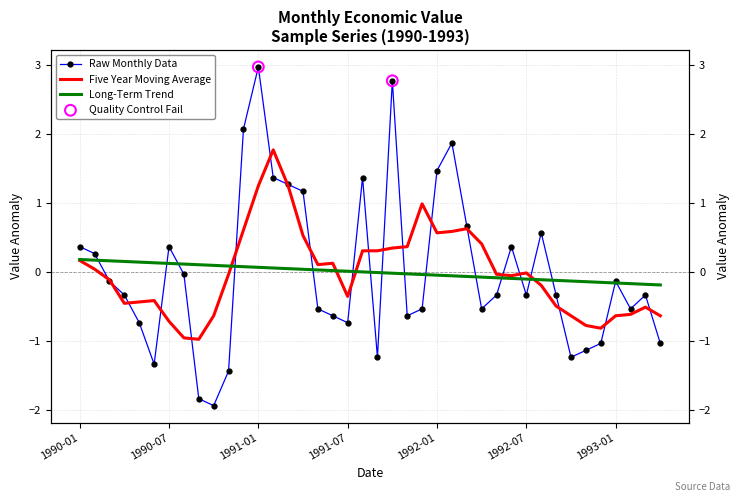

Which has a higher value, 1990-02-01 or 1991-01-01?

1991-01-01